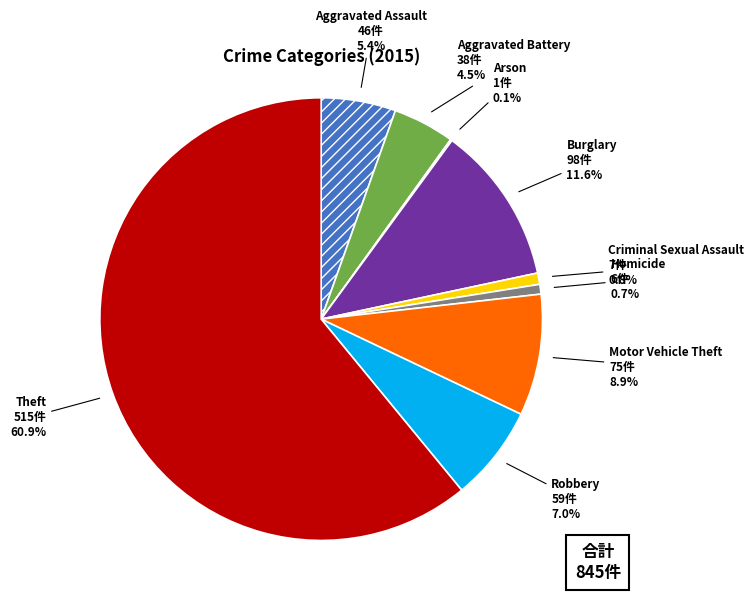

What is the largest slice in the pie chart?

Theft